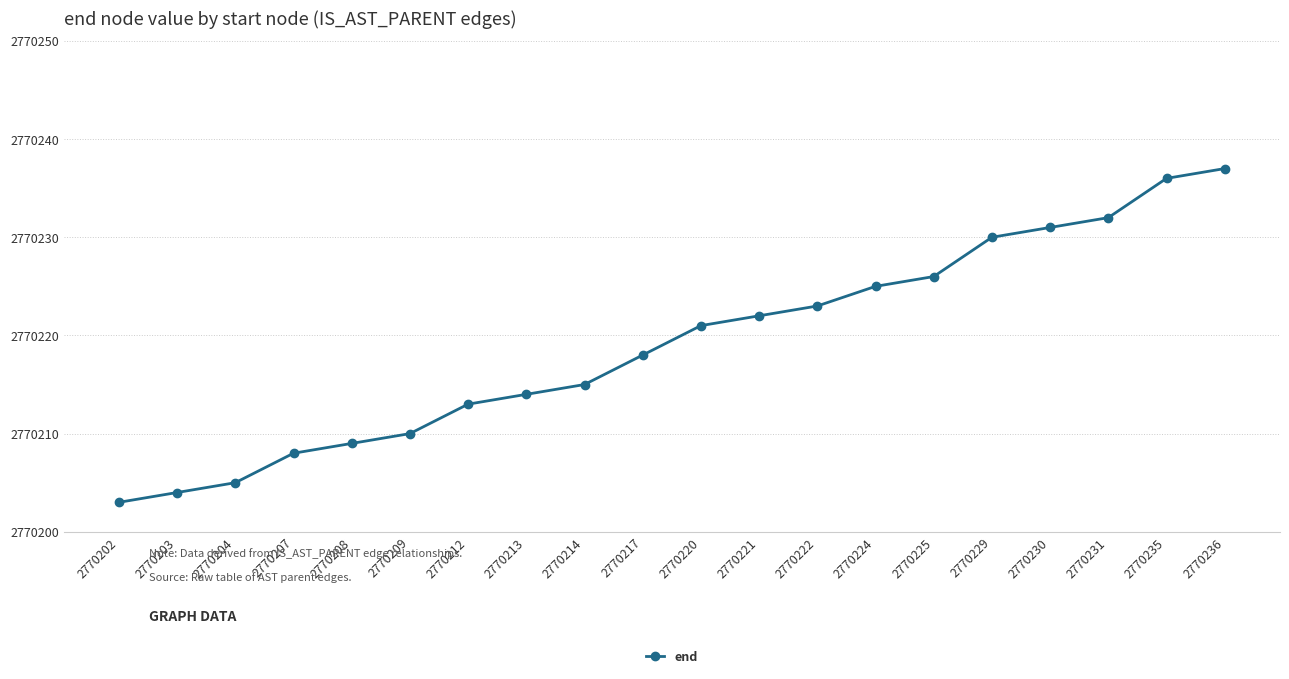

How many distinct data groups are displayed?

1